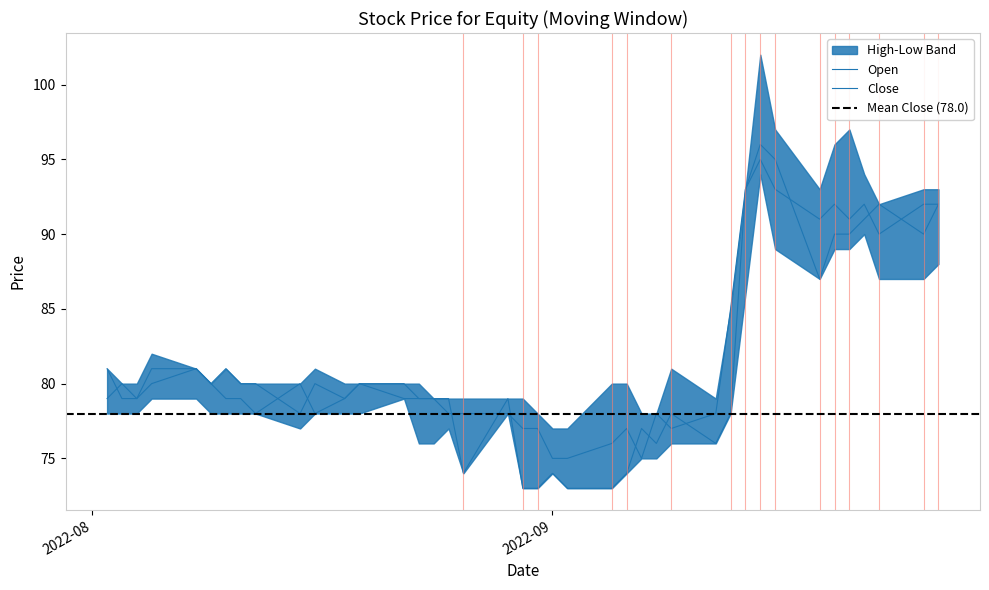

What is the difference between the maximum and minimum values in the Close series?

20